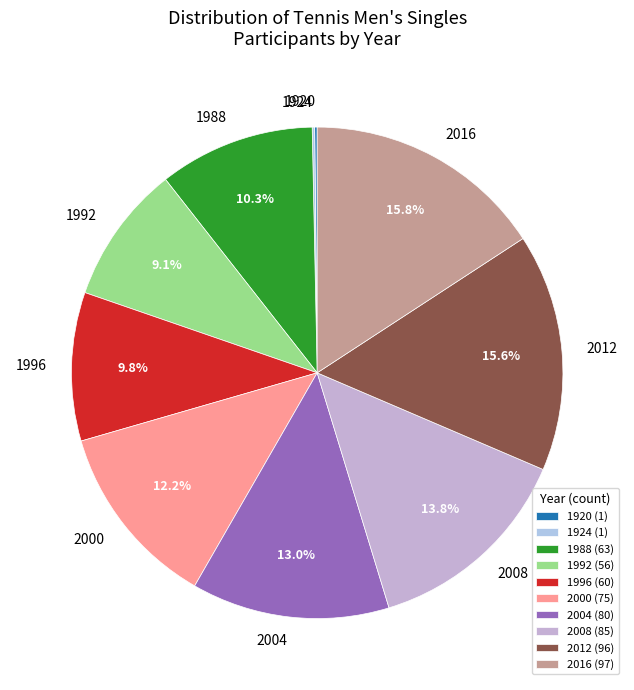

Does 1996 represent more than half of the total?

No